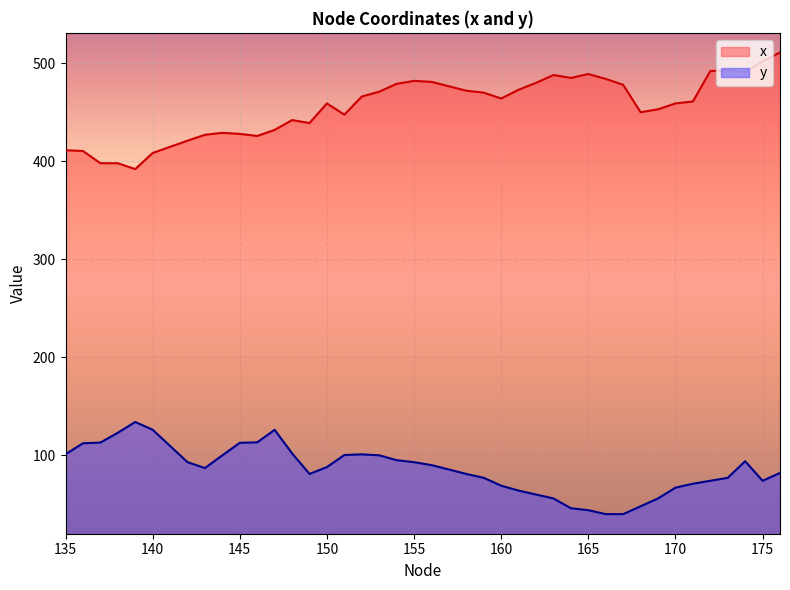

True or false: x and y cross at least once.

False